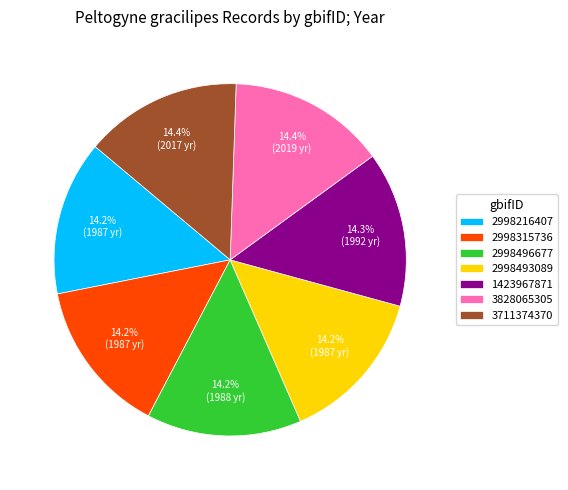

What percentage is NOT represented by 2998216407?

85.8%